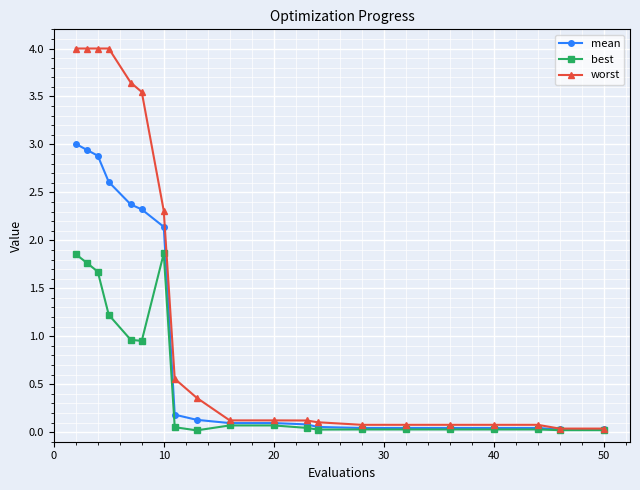

List the series in order of their overall mean, lowest first.

best, mean, worst